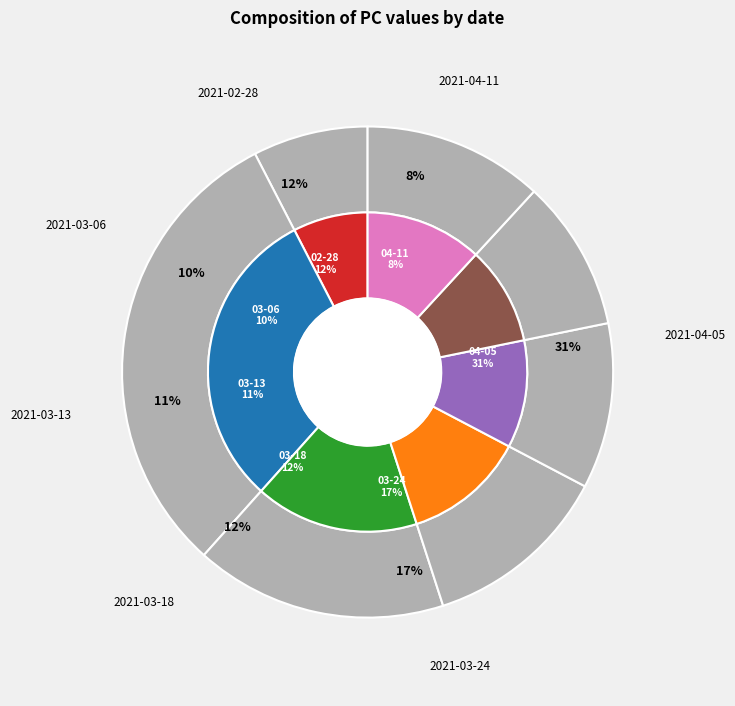

Which slice is the largest?

2021-04-05